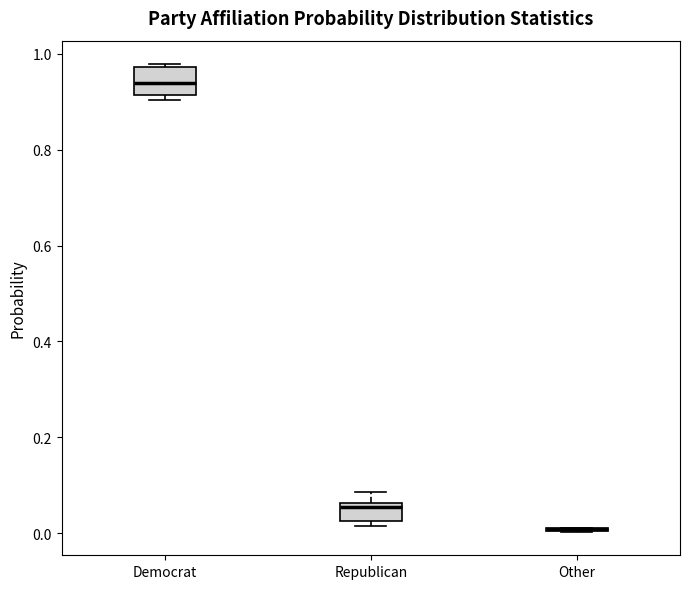

Comparing the boxes themselves (not the whiskers), which one is the tallest?

Democrat